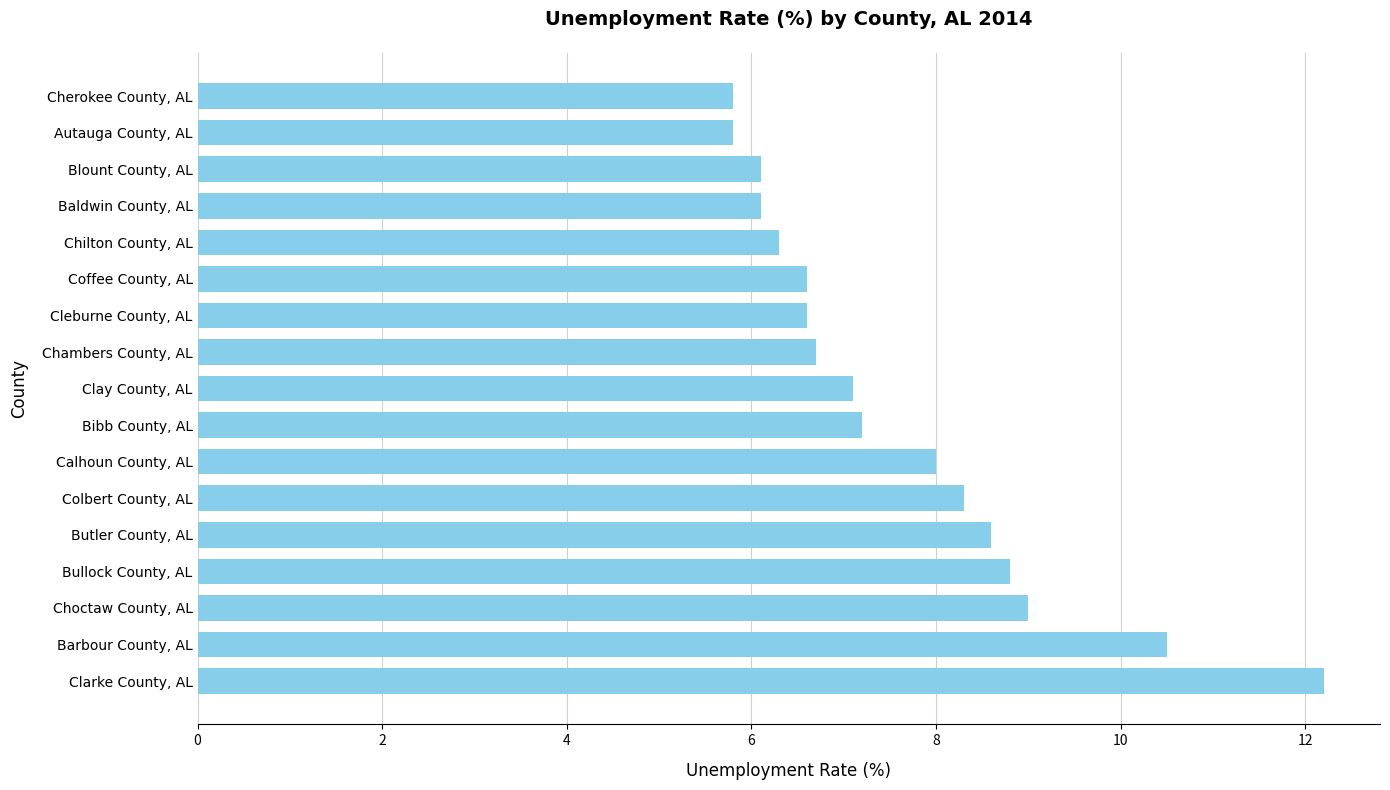

What is the greatest value displayed?

12.2